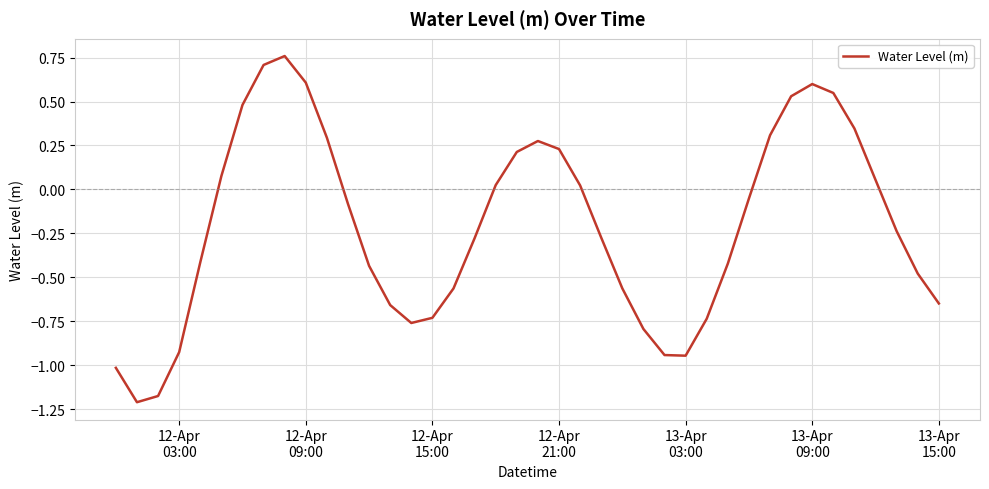

What is the difference between the maximum and minimum values?

2.0